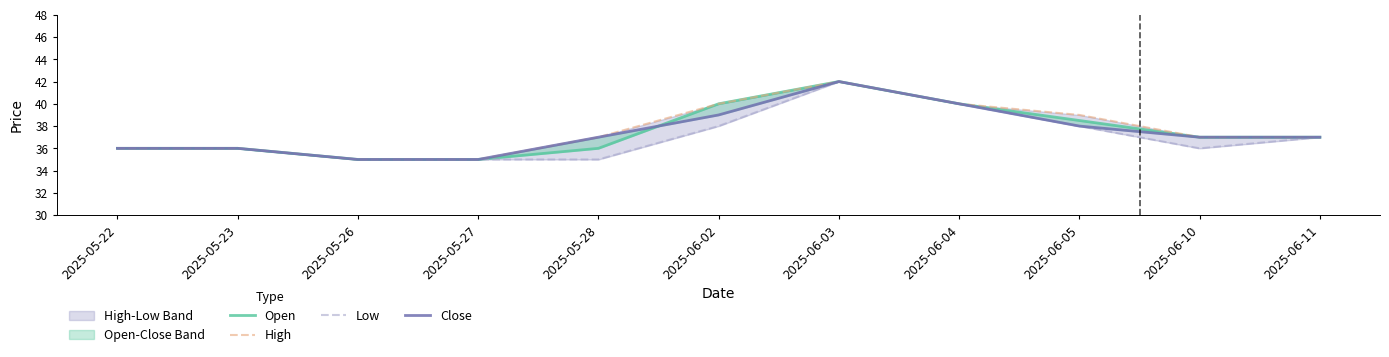

How many values in the Low series are below 36?

3